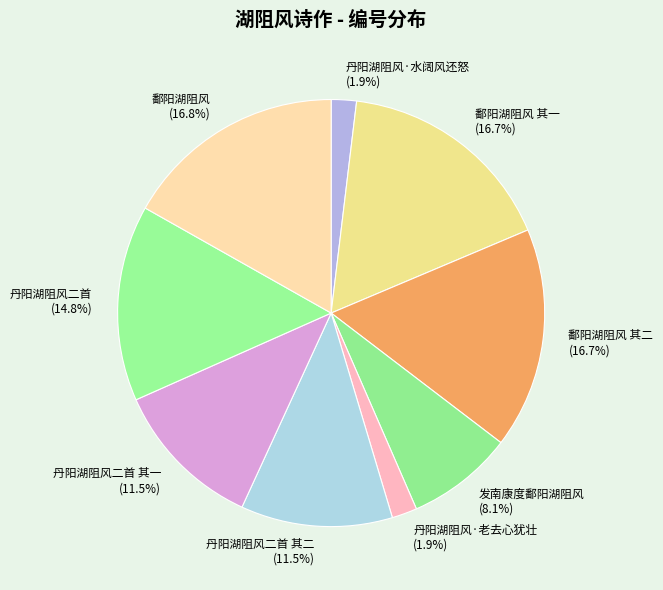

Is there any slice that represents more than half of the pie?

No